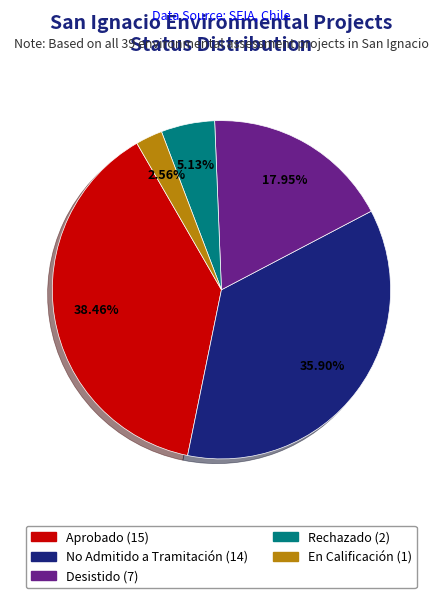

To the nearest percent, what percentage of the pie is No Admitido a Tramitación?

36%